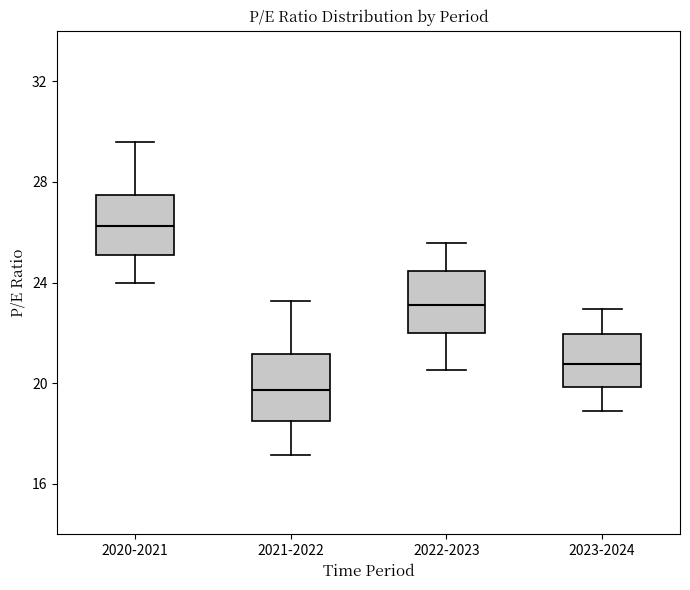

Which box has the highest median line?

2020-2021